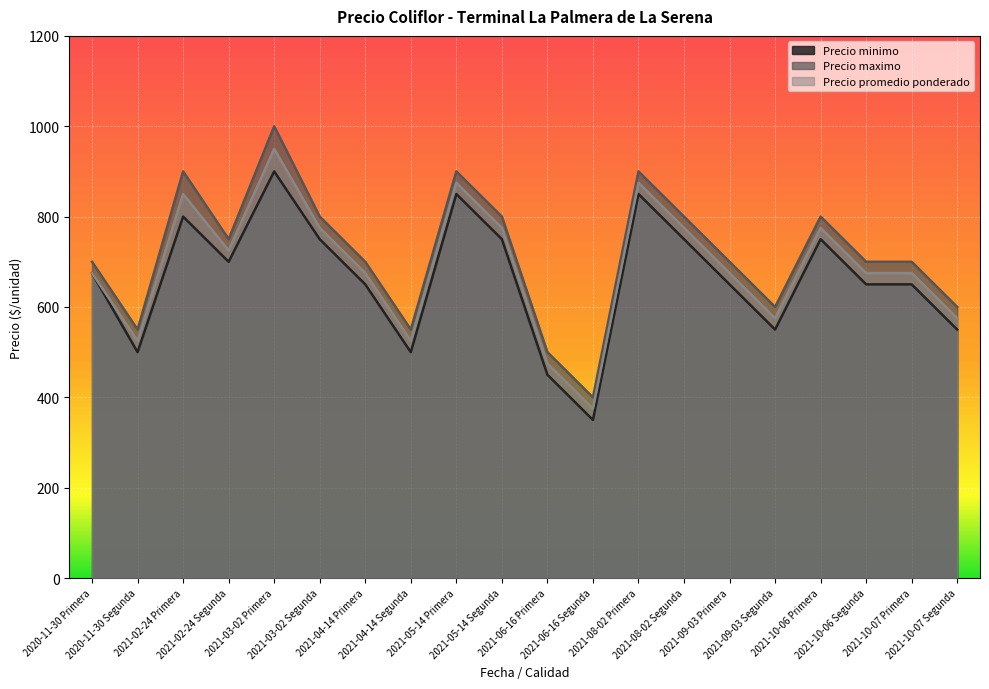

What is the sum of the Precio minimo values at 2020-11-30 Segunda and 2021-08-02 Primera?

1350